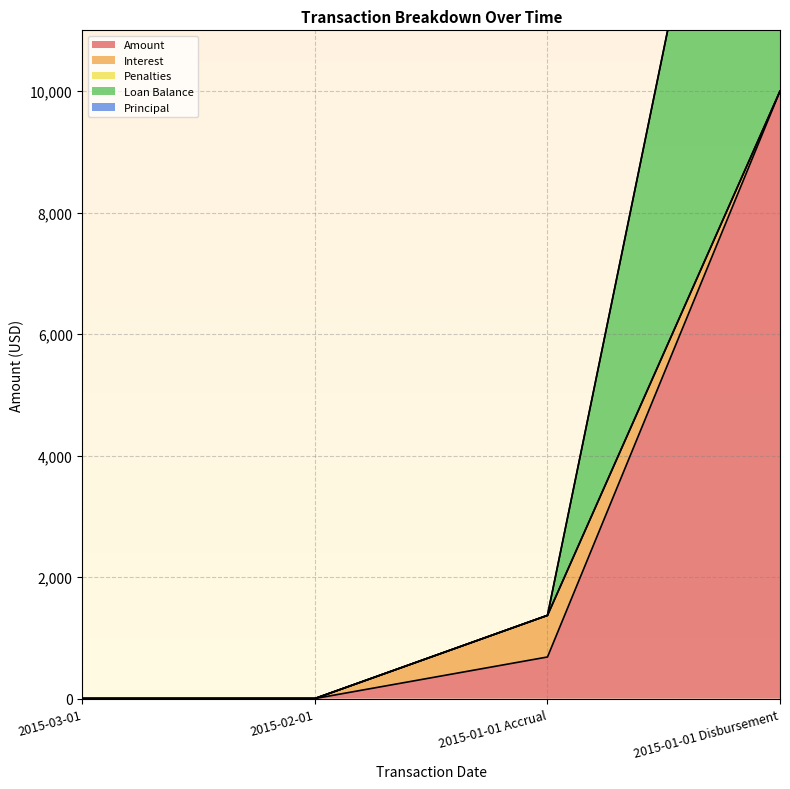

At which label does Amount reach its minimum?

2015-03-01